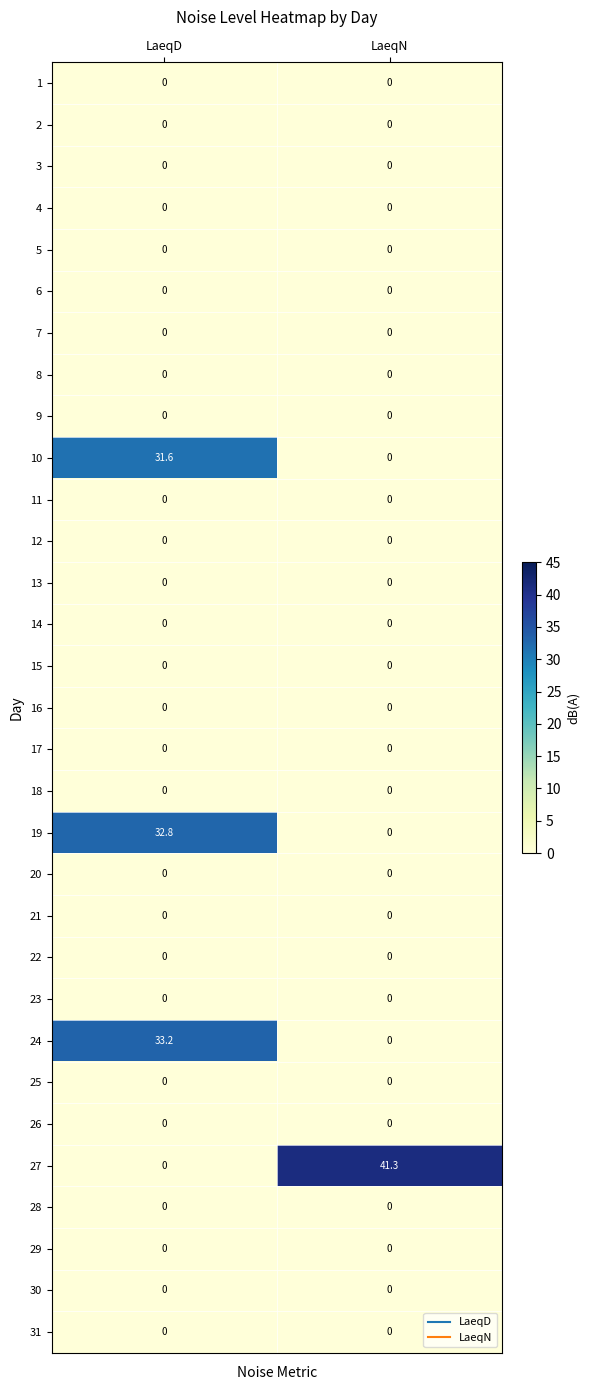

How many series are shown in this chart?

31